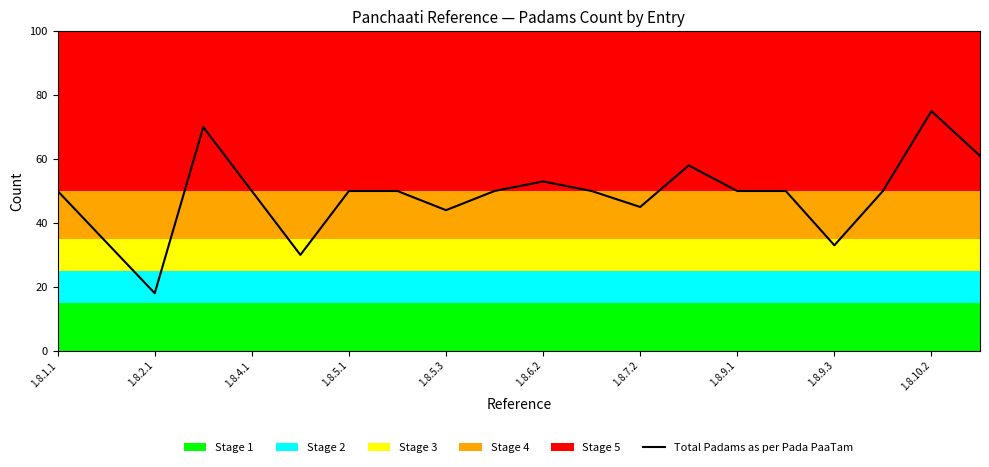

What is the smallest value displayed?

18